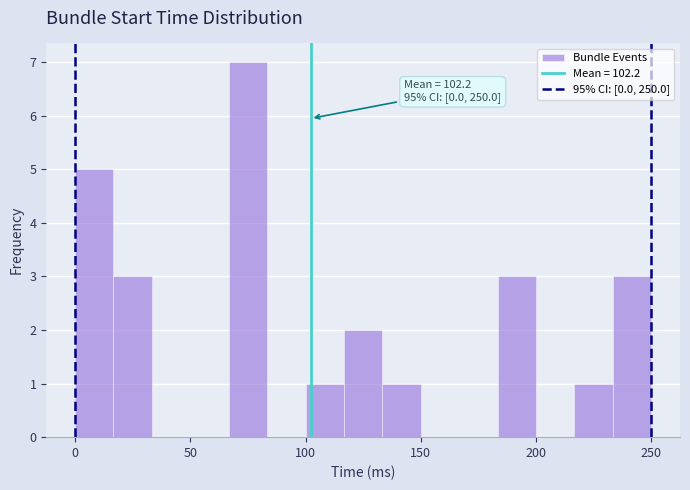

Around what value on the x-axis is the tallest bar? Give the approximate position of its centre, as read against the axis.

75